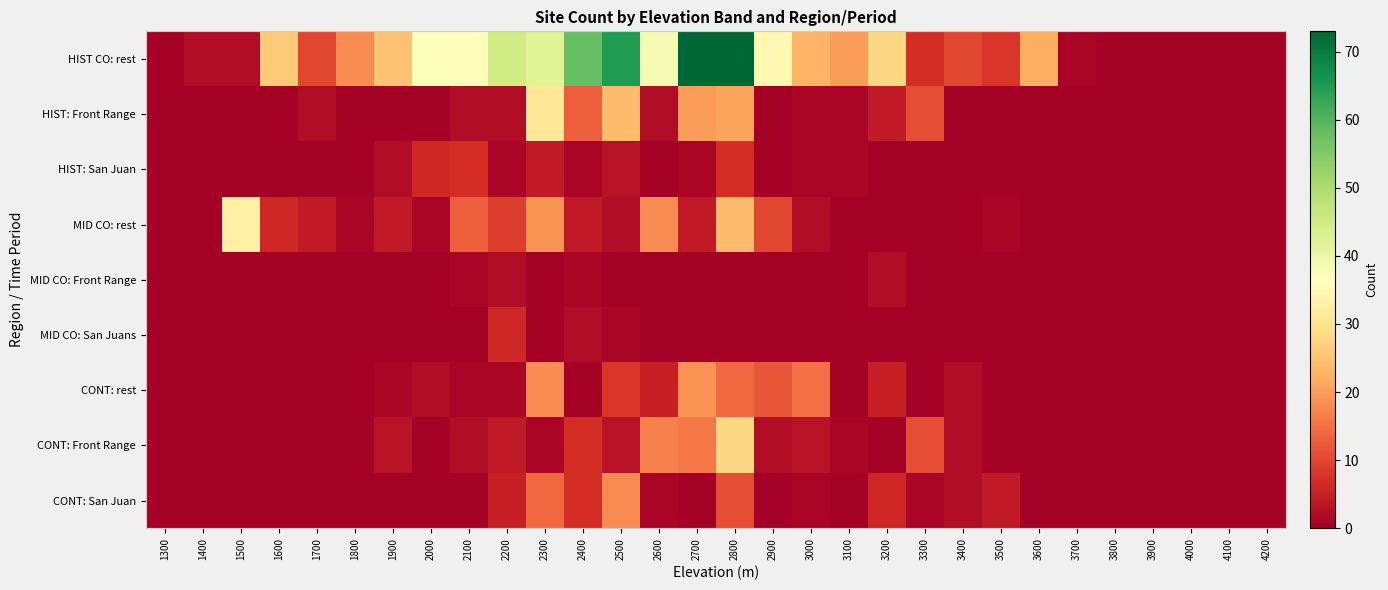

Which series changed the most between 1700 and 2200?

HIST CO: rest